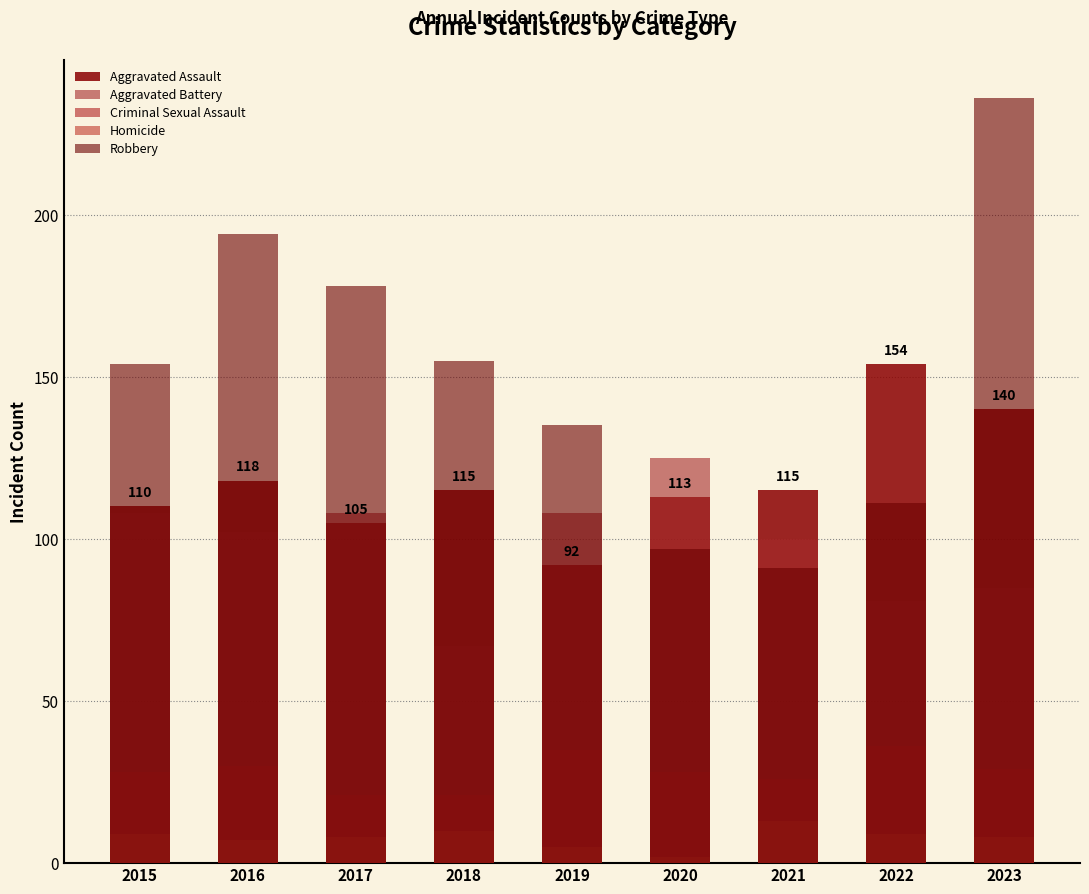

Rank the categories by Aggravated Assault value from lowest to highest.

2019, 2017, 2015, 2020, 2018, 2021, 2016, 2023, 2022